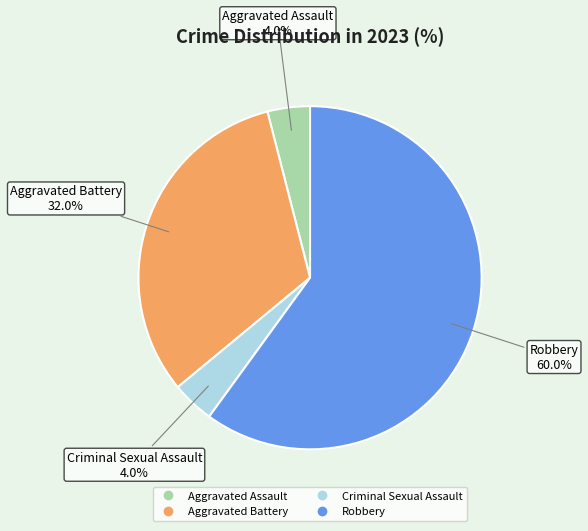

Is there any slice that represents more than half of the pie?

Yes